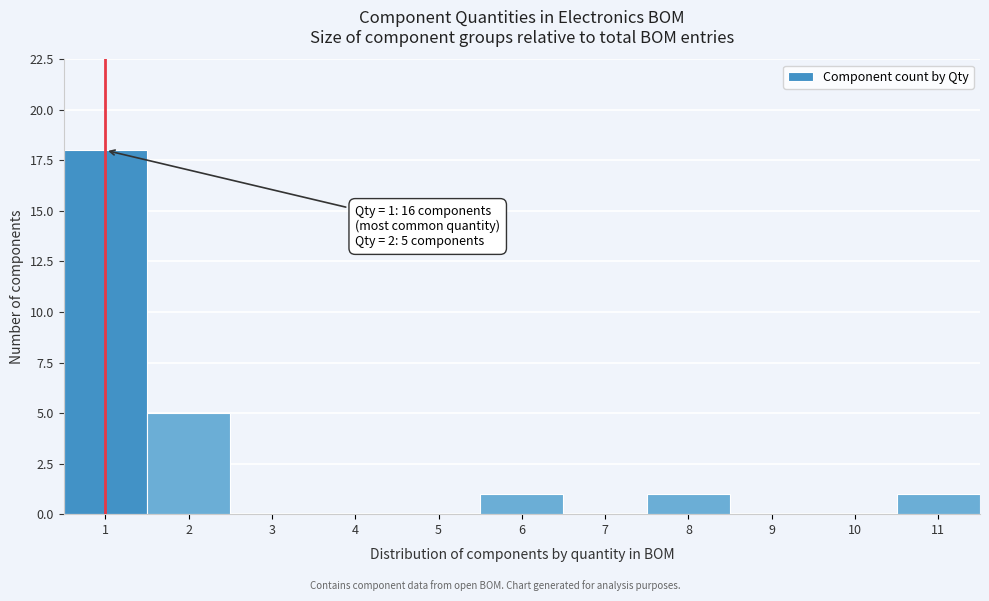

Over which range of the x-axis is the bar tallest?

0.5 to 1.5